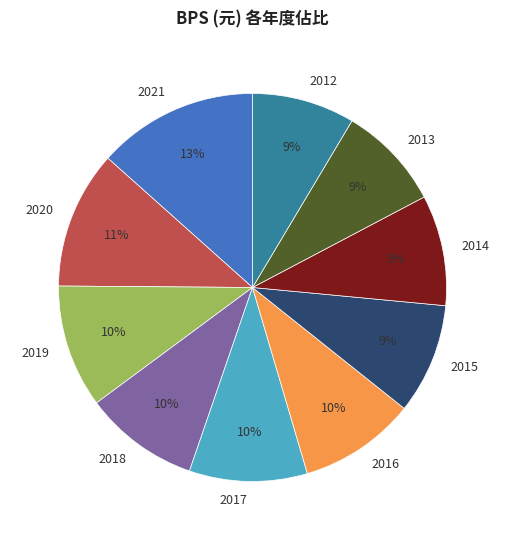

True or false: 2017 accounts for 18% of the total.

False